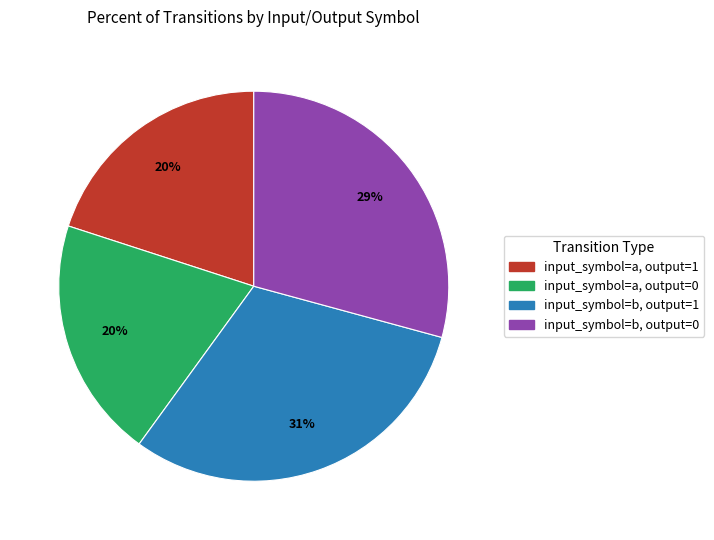

Between input_symbol=b, output=1 and input_symbol=b, output=0, which is larger?

input_symbol=b, output=1